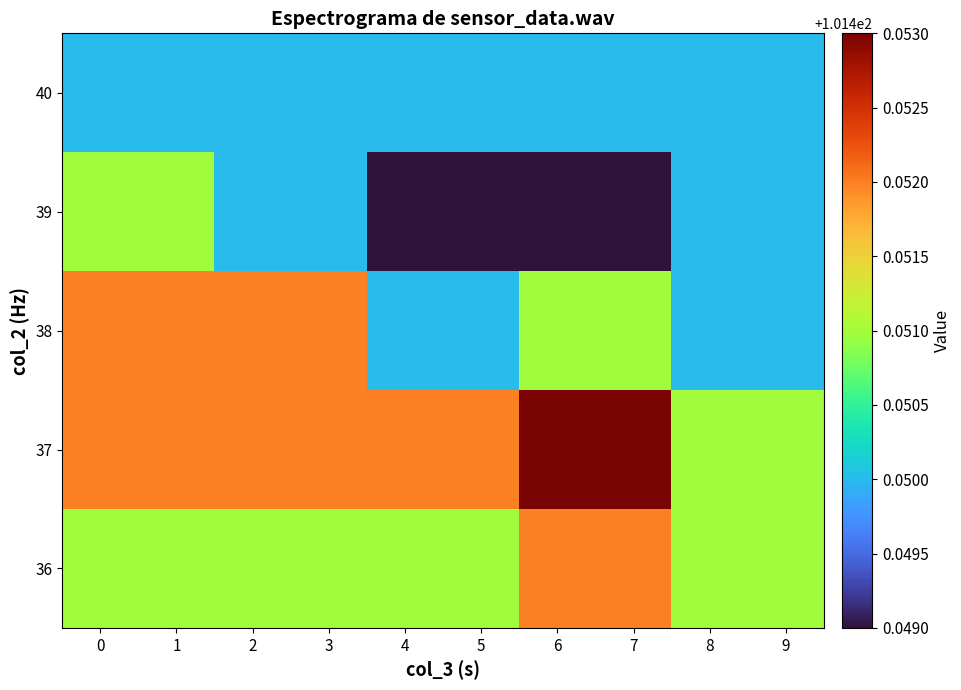

Reading left to right, transcribe all the data shown in this chart.

36: 0=101.5	1=101.5	2=101.5	3=101.5	4=101.5	5=101.5	6=101.5	7=101.5	8=101.5	9=101.5
37: 0=101.5	1=101.5	2=101.5	3=101.5	4=101.5	5=101.5	6=101.5	7=101.5	8=101.5	9=101.5
38: 0=101.5	1=101.5	2=101.5	3=101.5	4=101.5	5=101.5	6=101.5	7=101.5	8=101.5	9=101.5
39: 0=101.5	1=101.5	2=101.5	3=101.5	4=101.4	5=101.4	6=101.4	7=101.4	8=101.5	9=101.5
40: 0=101.5	1=101.5	2=101.5	3=101.5	4=101.5	5=101.5	6=101.5	7=101.5	8=101.5	9=101.5